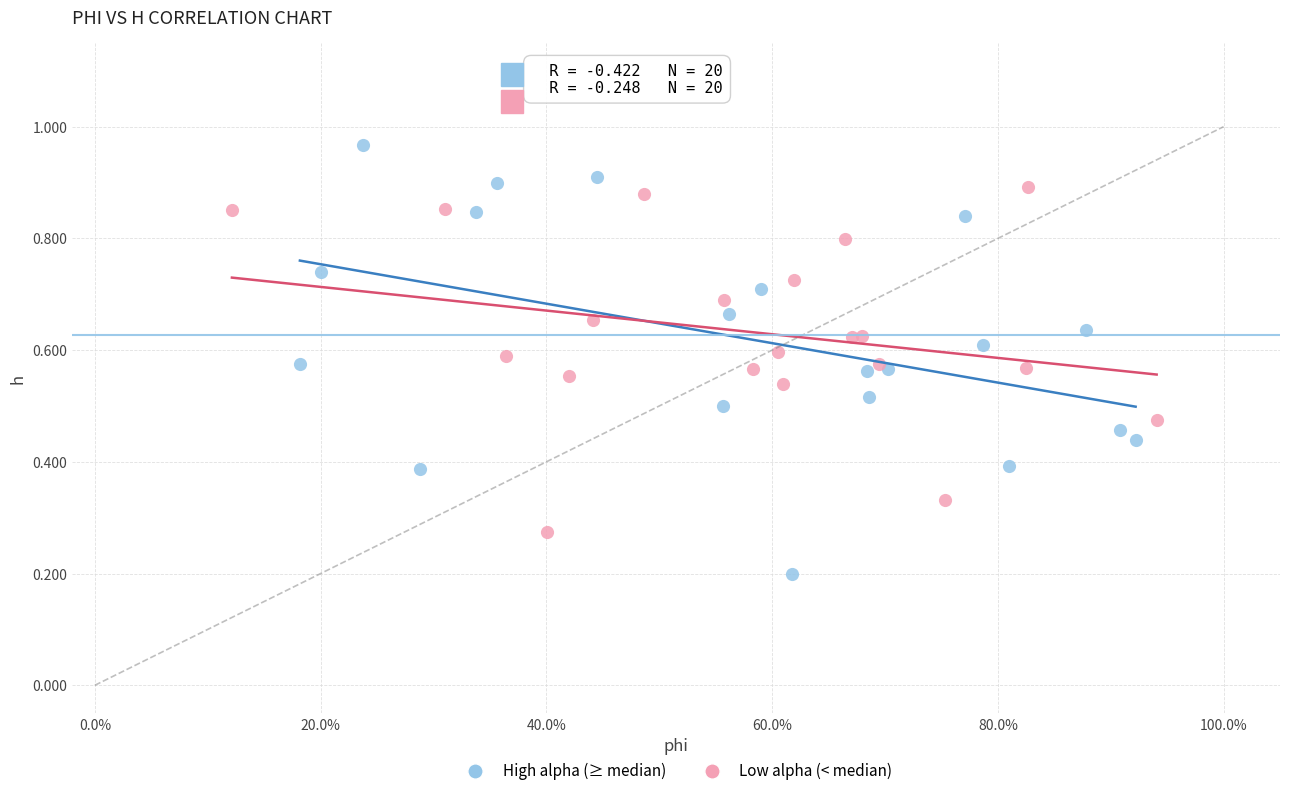

Which series reaches the maximum Y coordinate?

High alpha (≥ median)